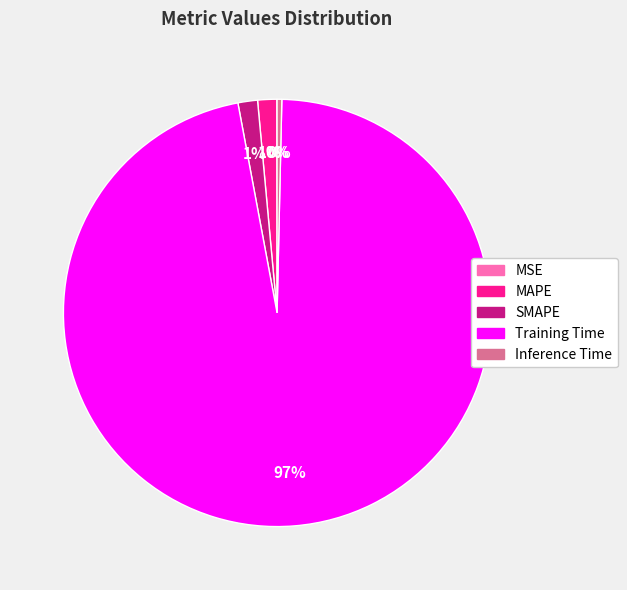

Is it true that Training Time is 97% of the pie?

True